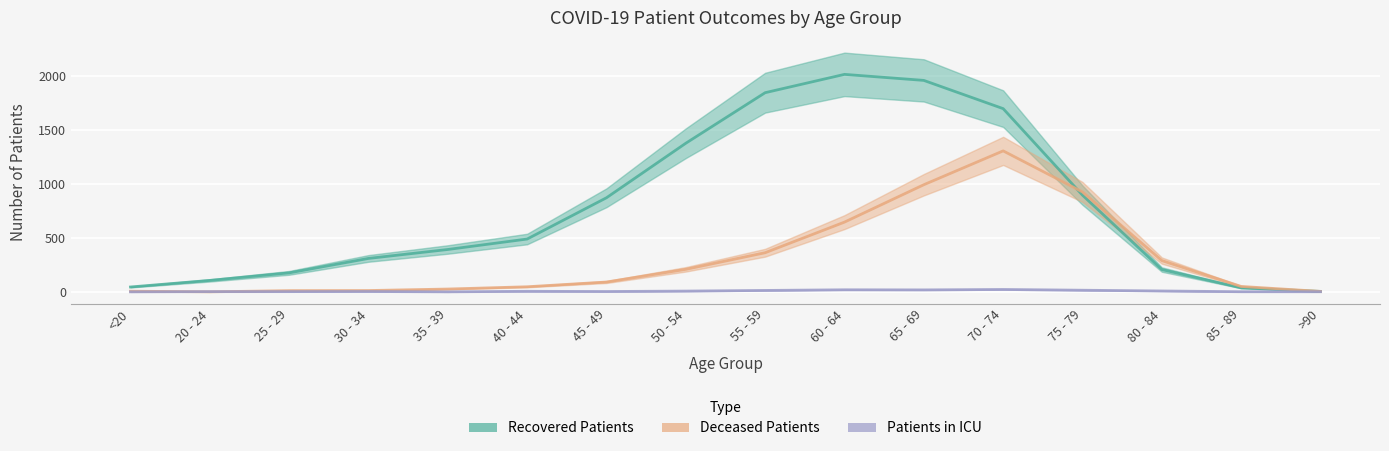

At which label is patients_in_icu closest to 11?

55 - 59